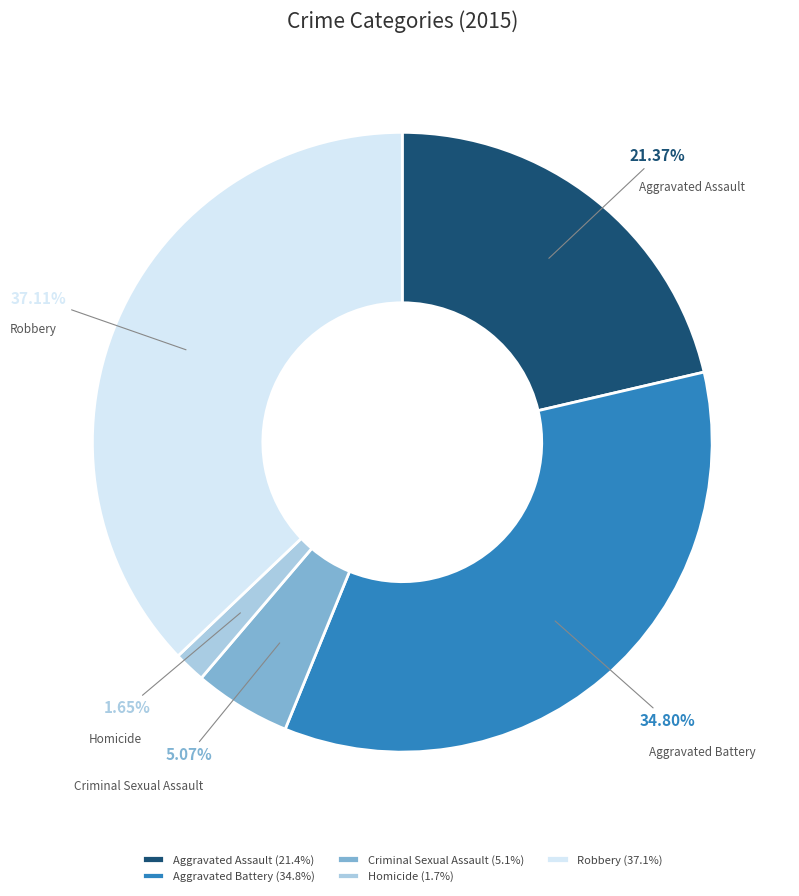

How many slices are in this pie chart?

5